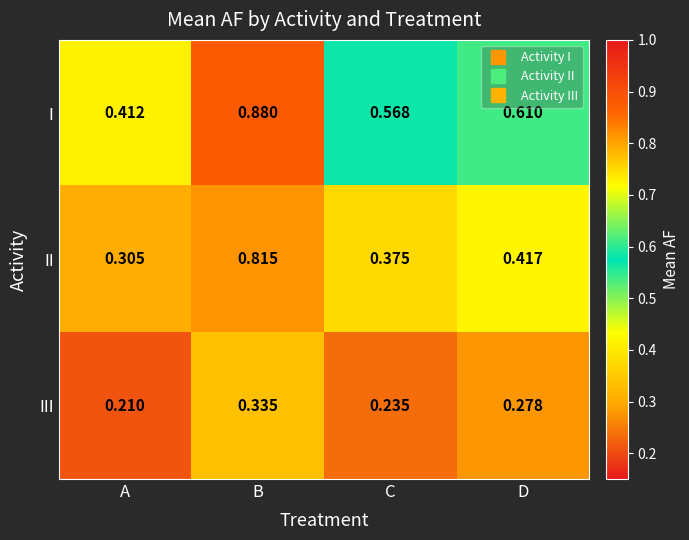

Which series has the largest total across all categories?

I